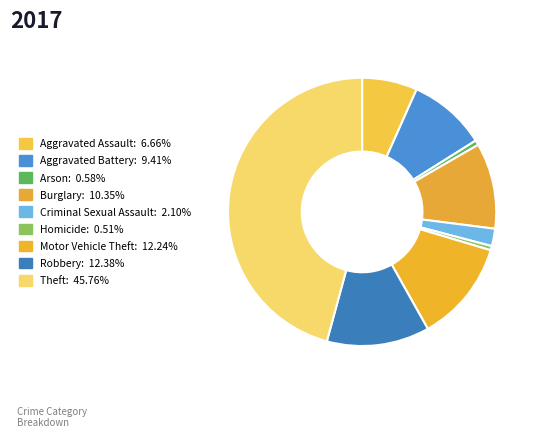

How many slices are in this pie chart?

9